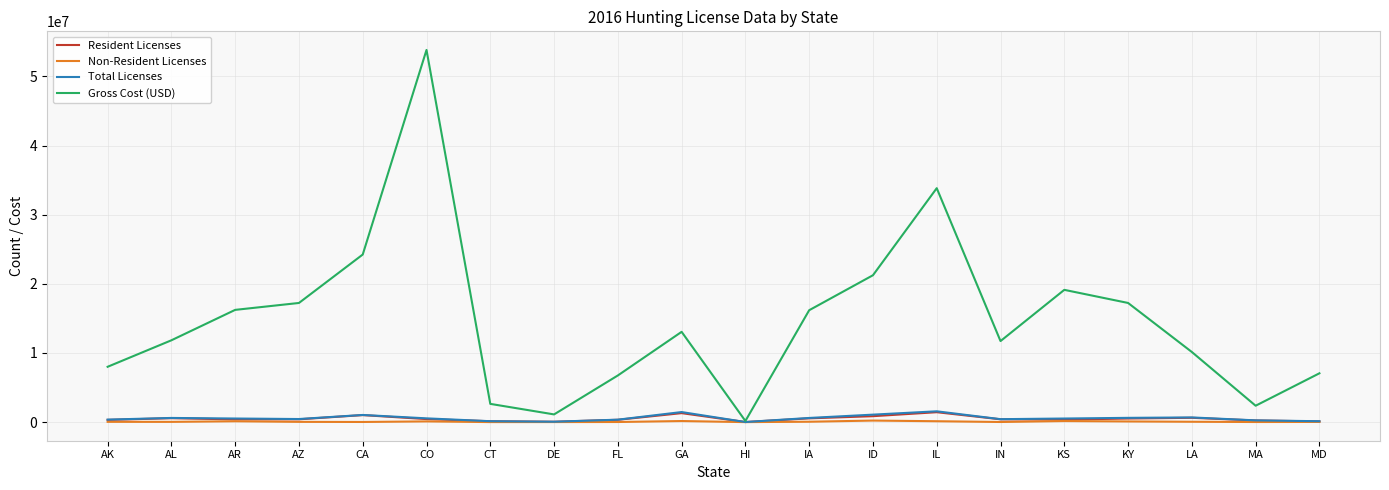

True or false: Gross Cost (USD) has a value of 17236301 at KY.

True